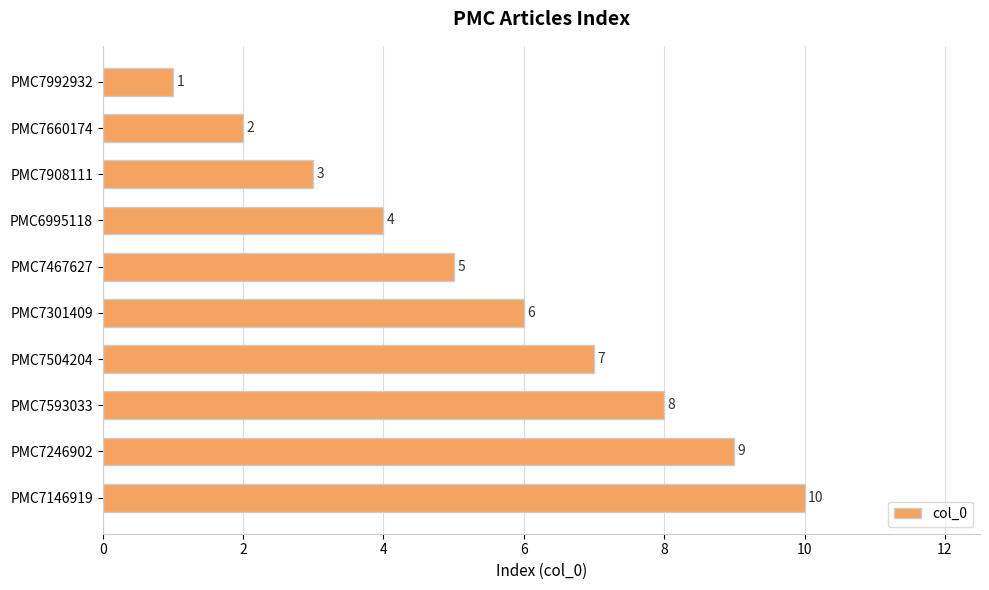

The chart shows a value of 1 at PMC7992932. True or false?

True